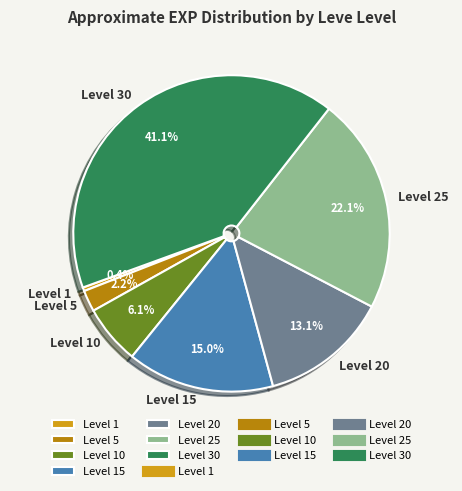

True or false: Level 30 accounts for 33% of the total.

False